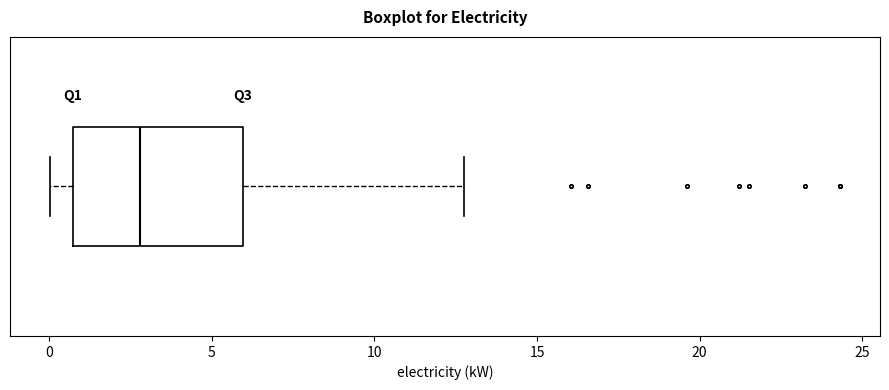

Read this box plot against the x-axis: the position of the median line, the range covered by the box, and the ends of both whiskers. The values are not printed on the chart, so give them approximately, as read against the axis.

median 3.0, box 0.5 to 6.0, whiskers 0.0 to 12.5